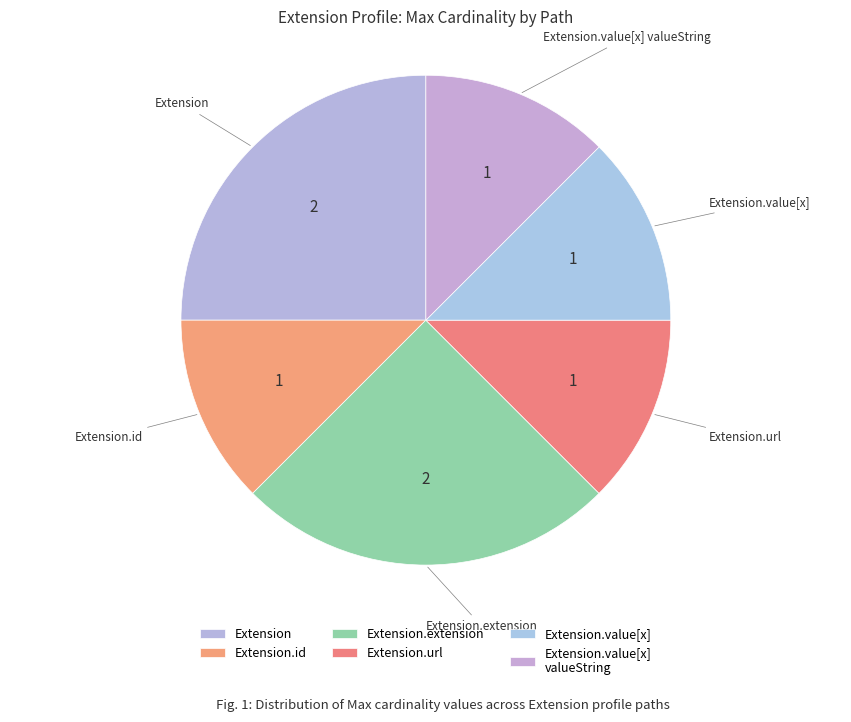

How many segments does this pie chart have?

6